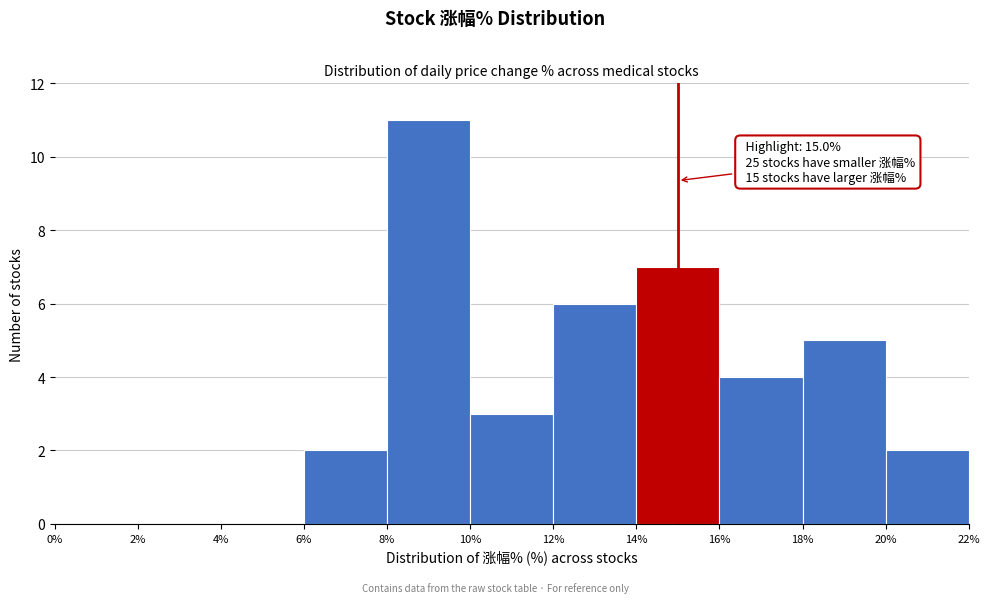

Which range on the x-axis has the tallest bar?

8% to 10%